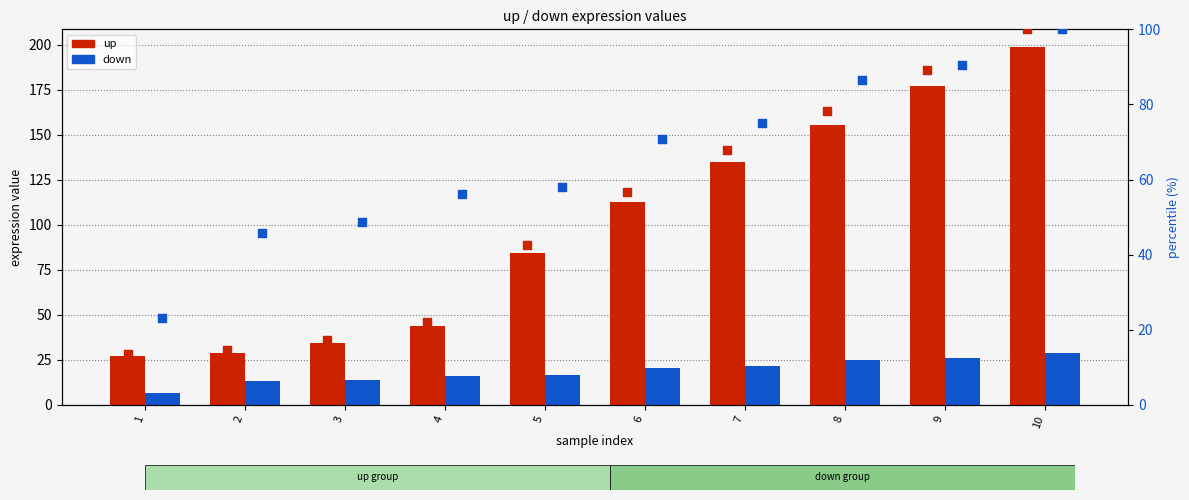

What is the total value across all series at 3?

114.2